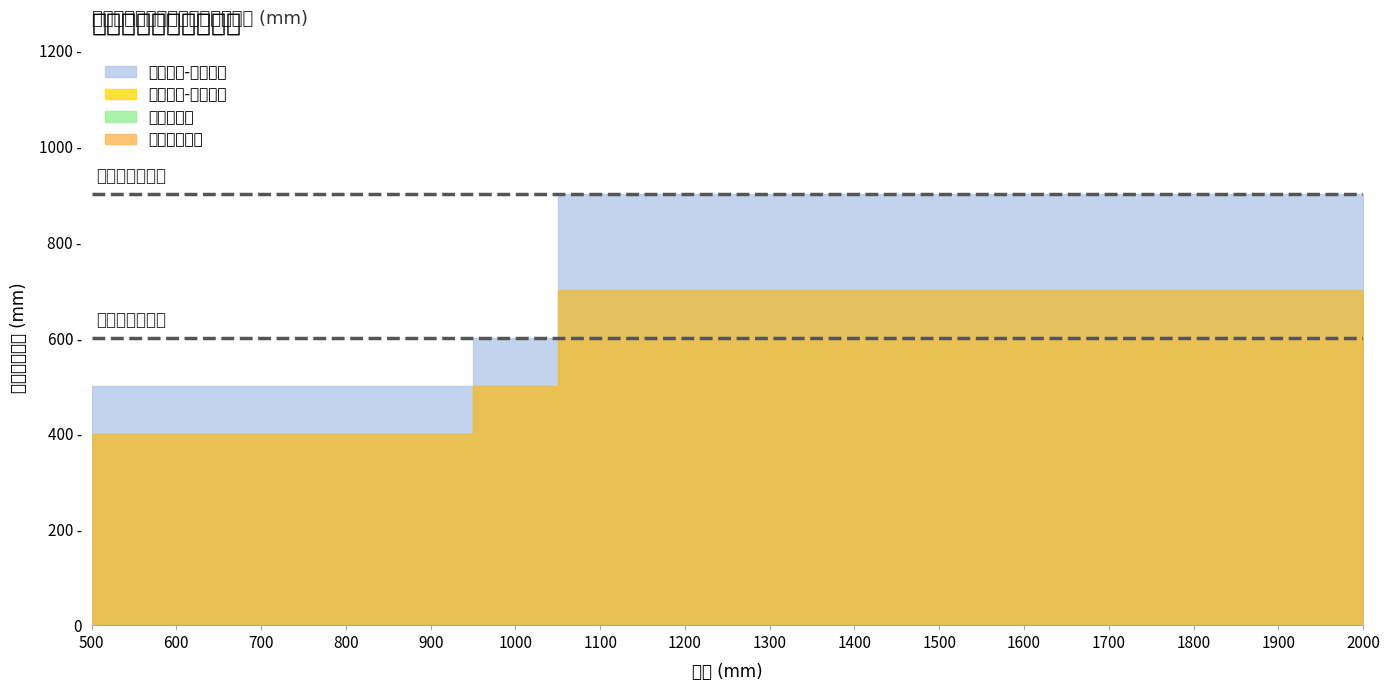

What is the value of the 金属类管道 point at the 8th from the left?

700